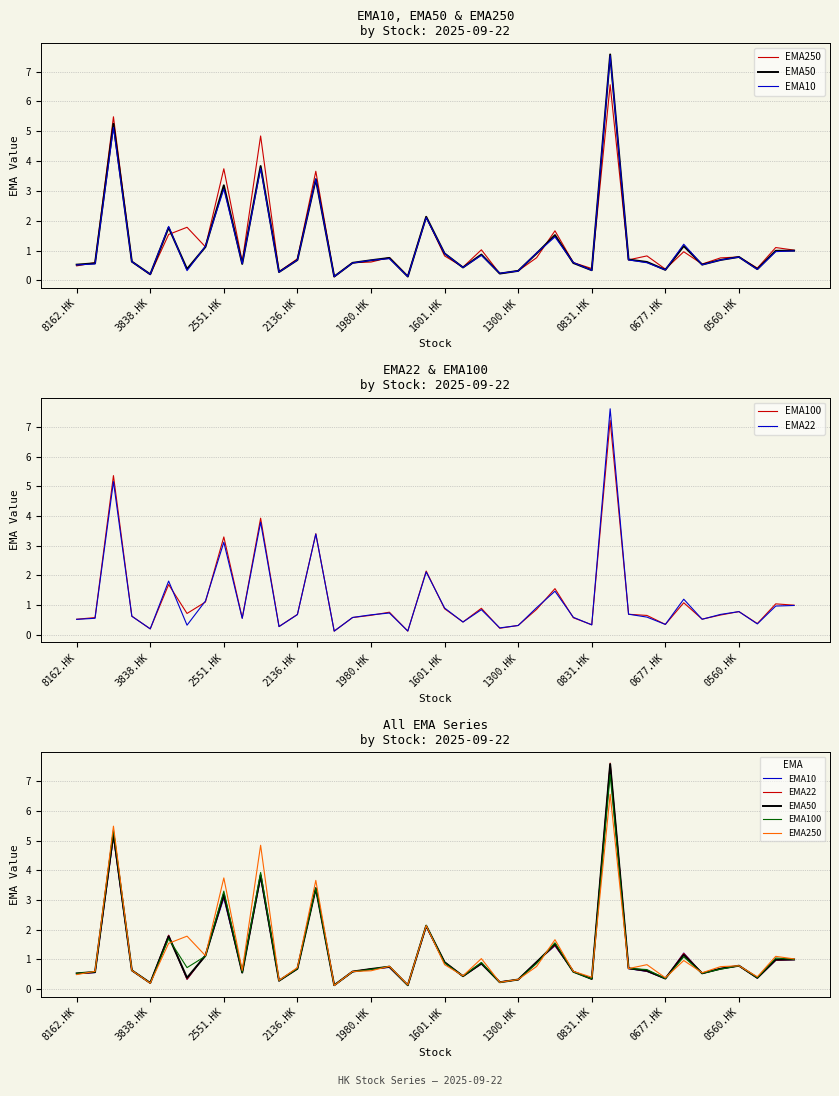

What is the sum of the EMA250 values at 35 and 0677.HK?

4.5